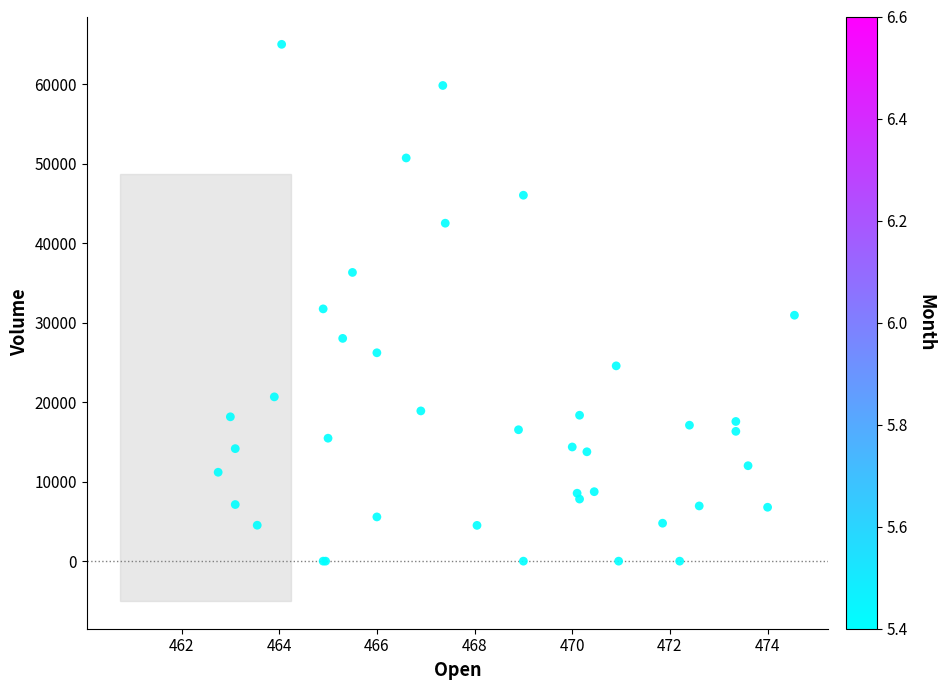

What Y value in the scatter plot is closest to 32509?

31737